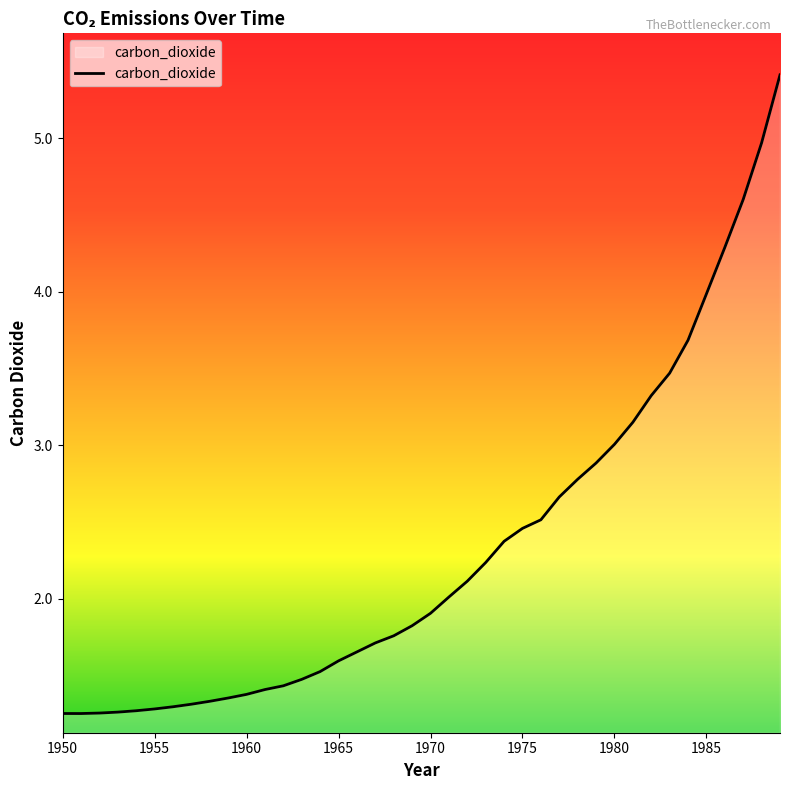

What is the maximum value shown in the chart?

5.4